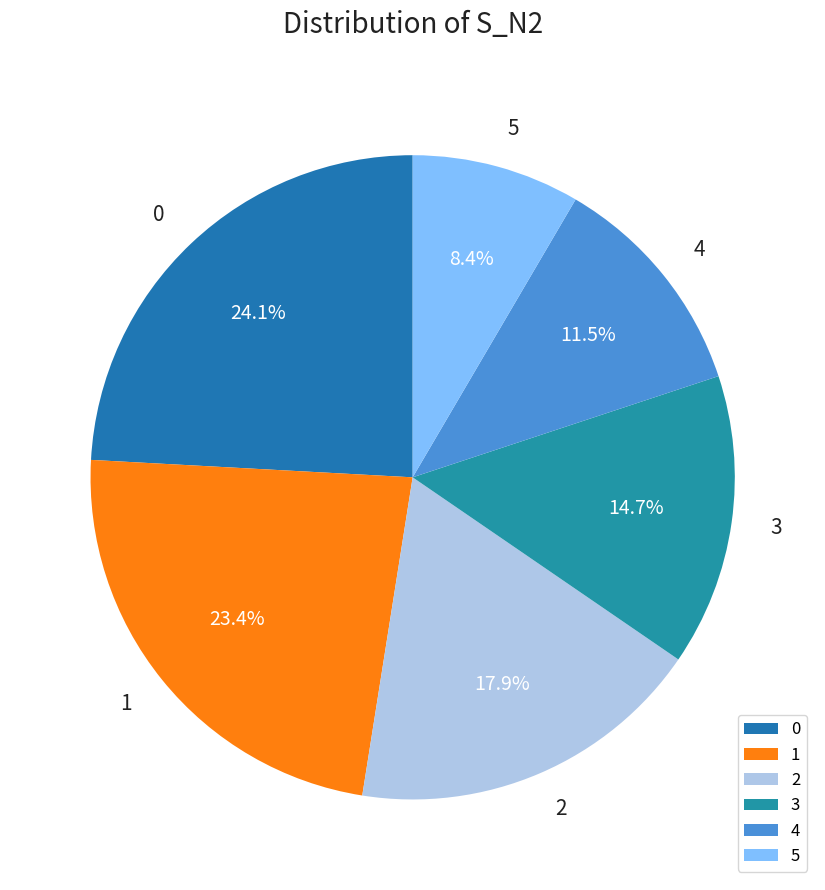

To the nearest percent, what is the combined percentage of 2 and 5?

26%